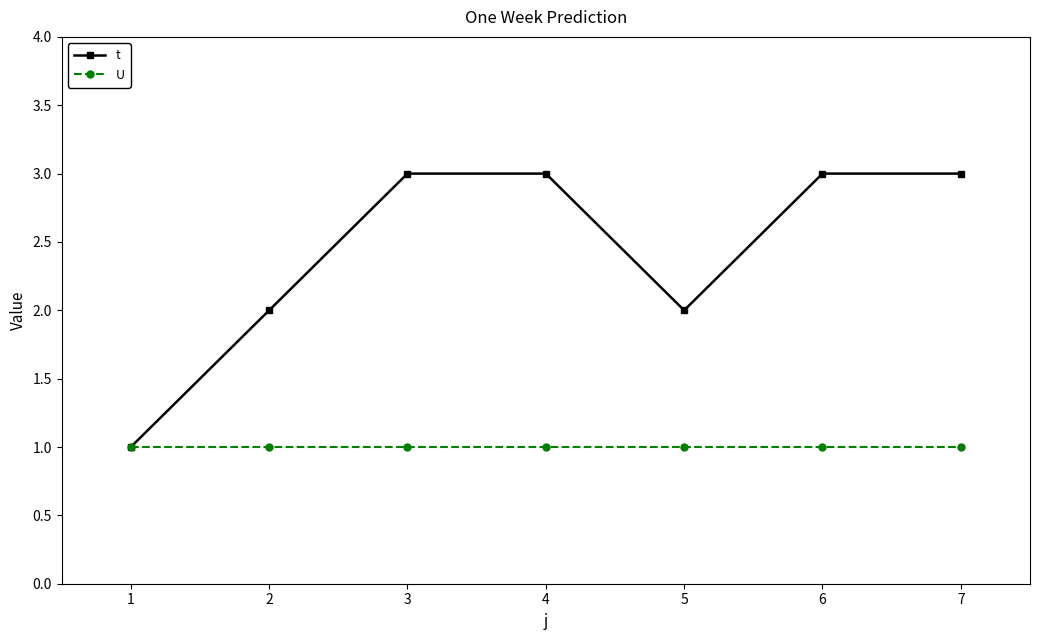

Rank the series at 5 from highest to lowest value.

t, U